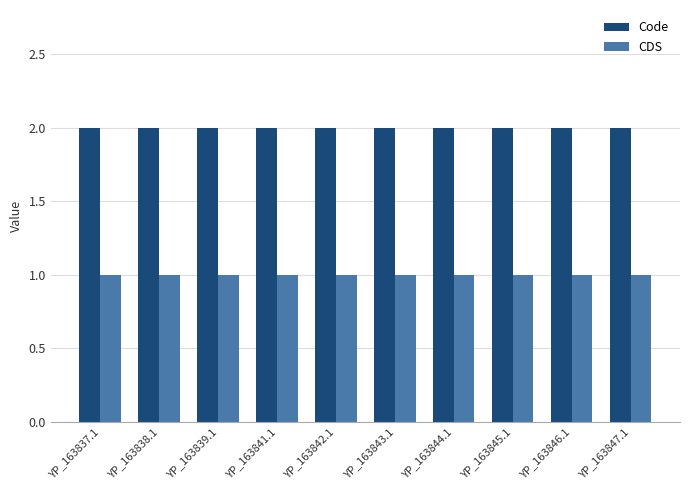

True or false: Code has a value of 2 at YP_163839.1.

True